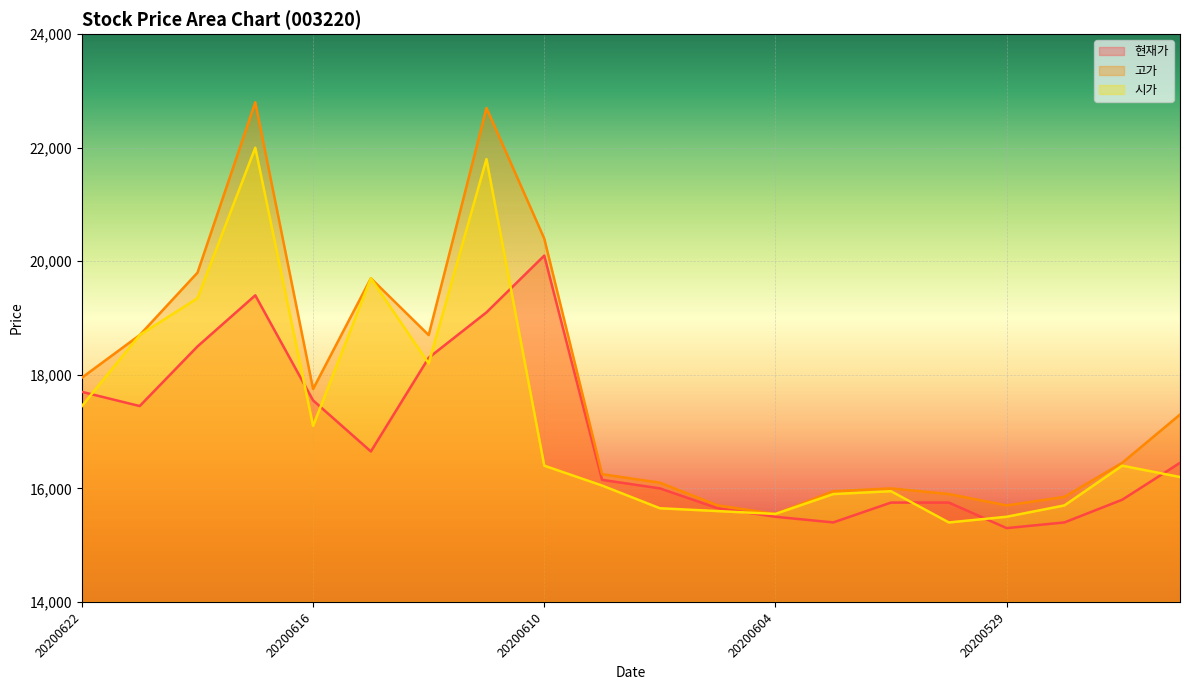

Rank the categories by 시가 value from lowest to highest.

20200601, 20200529, 20200604, 20200605, 20200608, 20200528, 20200603, 20200602, 20200609, 20200526, 20200610, 20200527, 20200616, 20200622, 20200612, 20200619, 20200618, 20200615, 20200611, 20200617